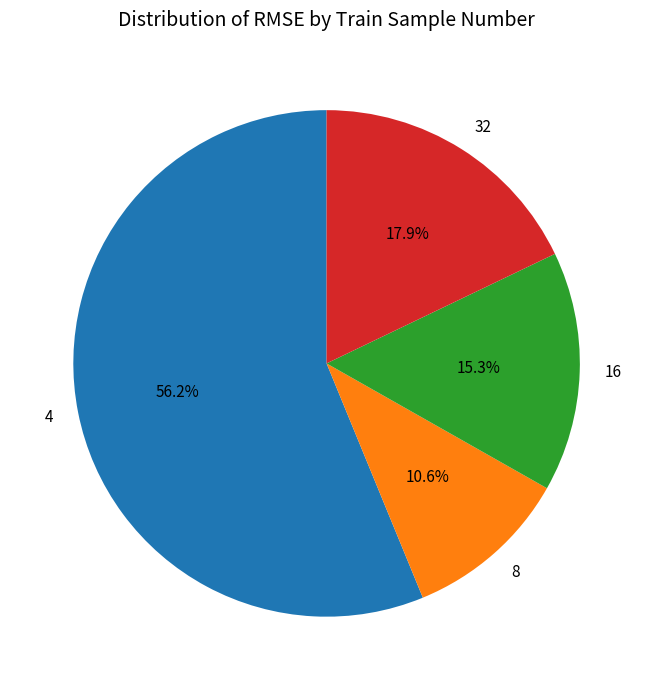

How many slices are in this pie chart?

4